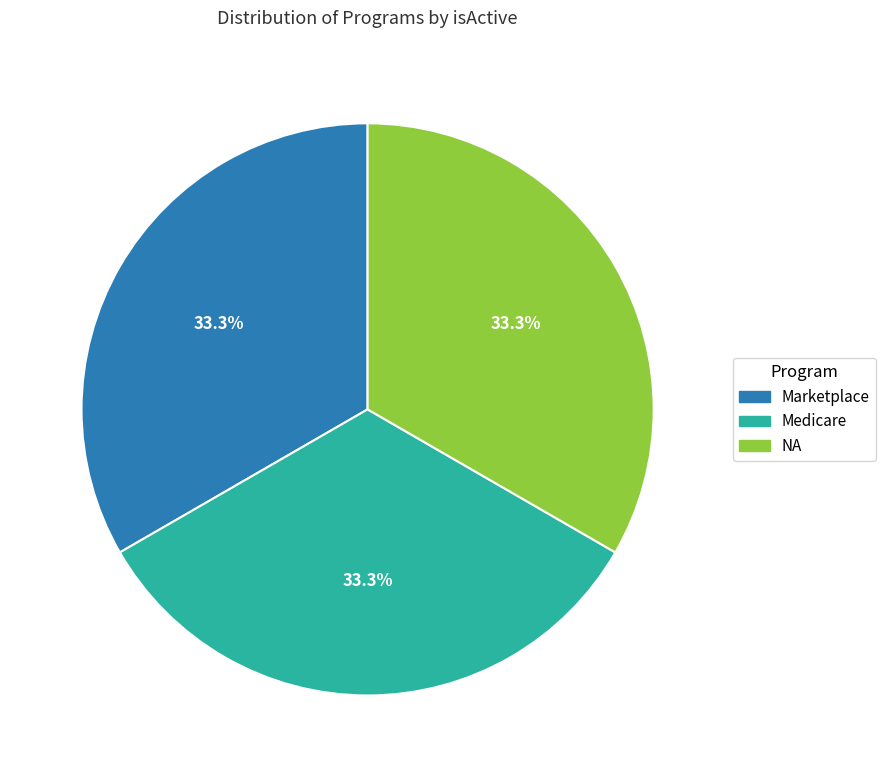

Does any single category account for the majority?

No